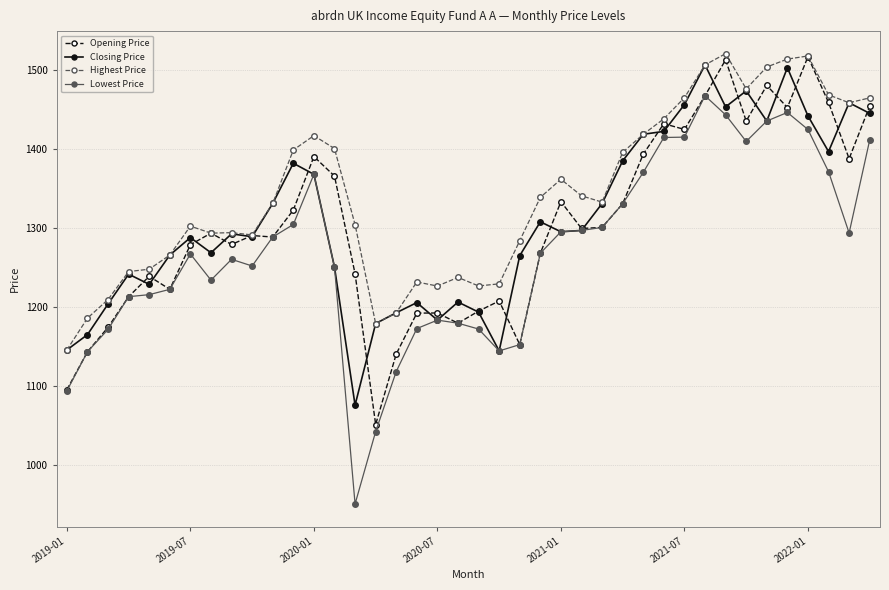

Which series has the widest spread of values?

Lowest Price